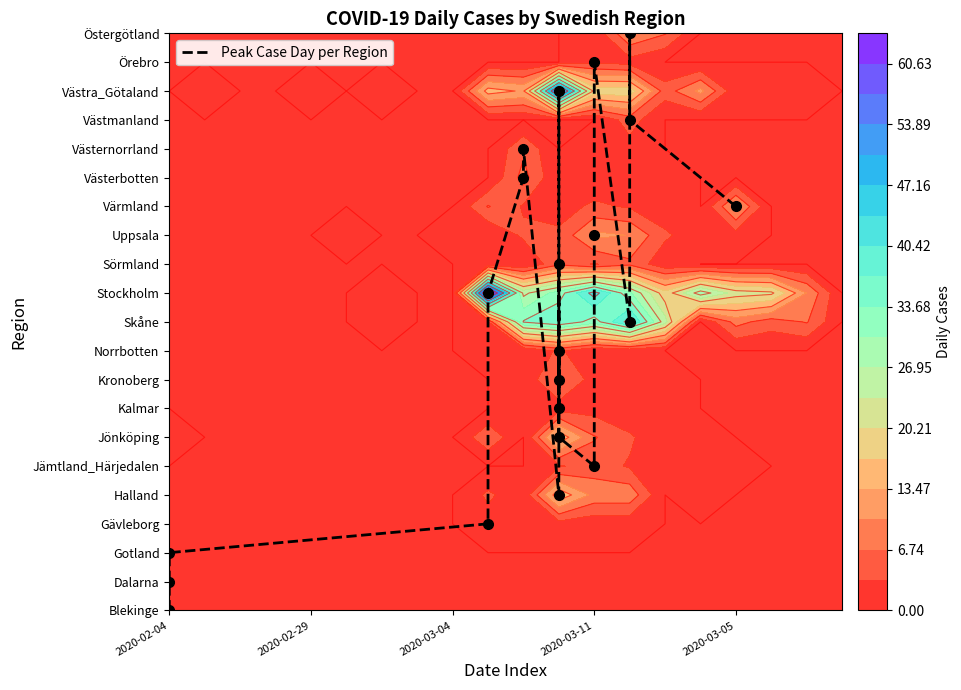

The value at 17 is 13. True or false?

False